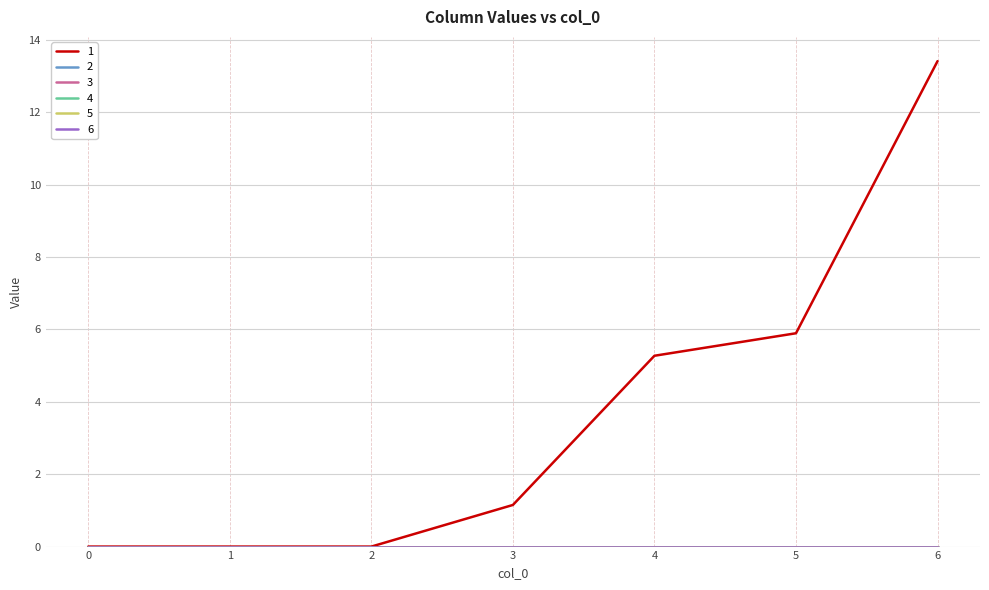

At how many categories does at least one series exceed 7?

1